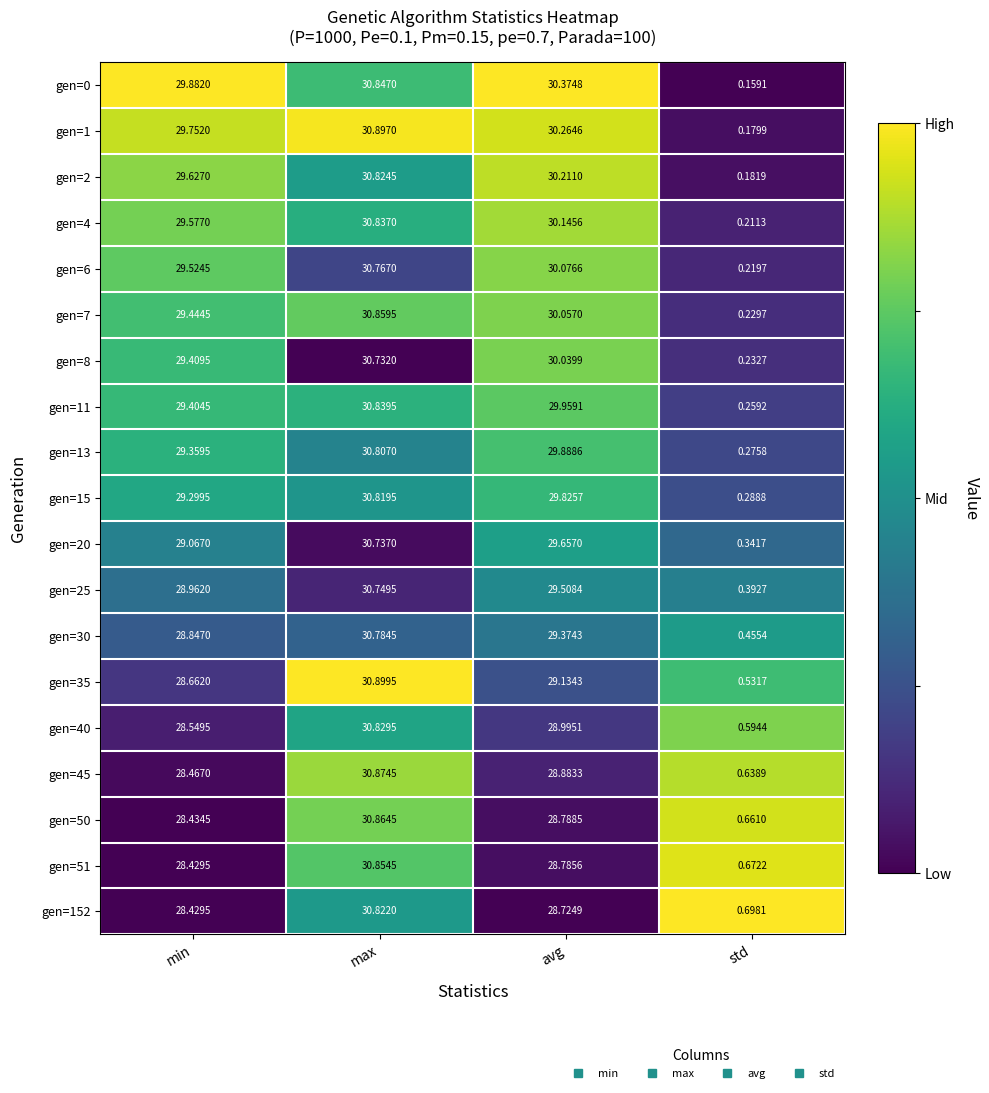

Rank the categories by gen=6 value from highest to lowest.

max, avg, min, std